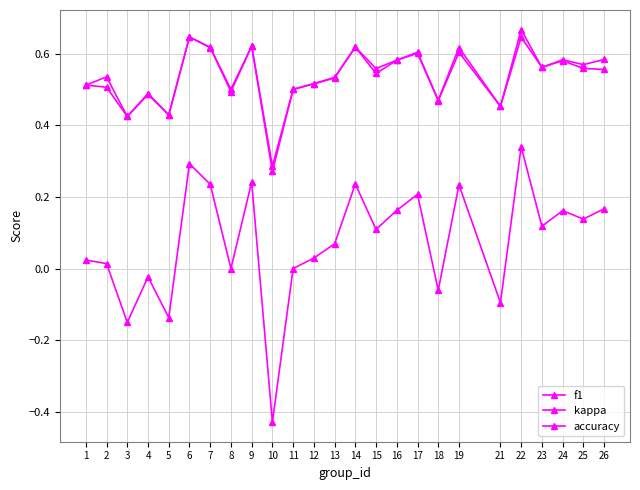

Is this an area chart (filled region under the line)?

No